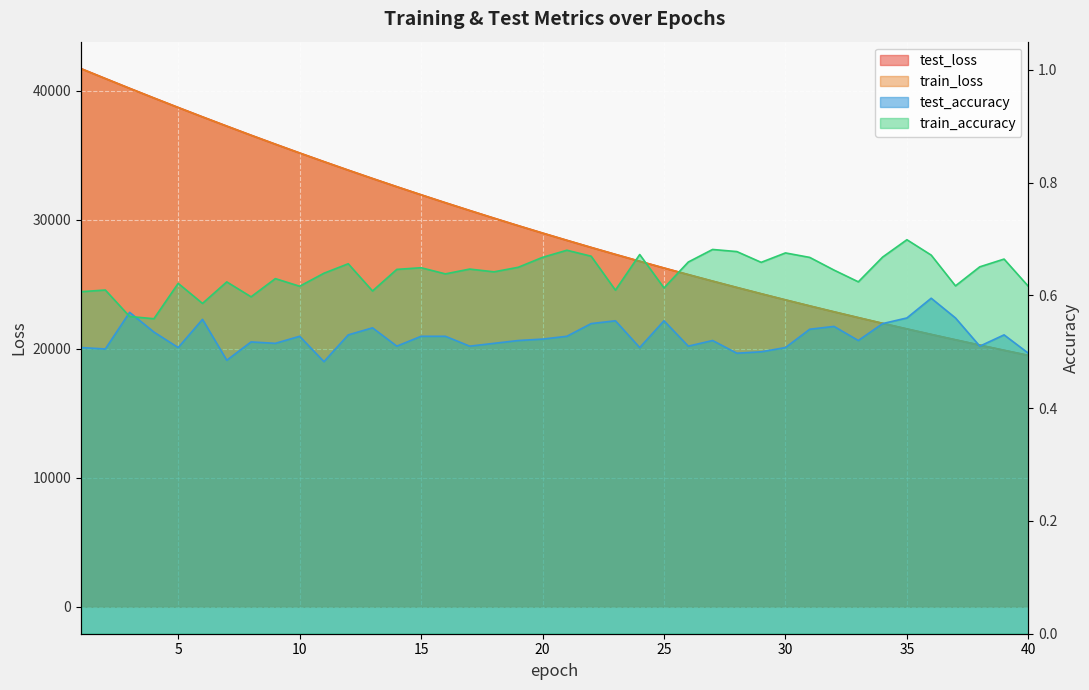

Reading right to left, list all the values displayed in this chart.

test_loss: 40=19496.8	39=19892.5	38=20295.6	37=20705.3	36=21122.8	35=21548.4	34=21982.6	33=22426.6	32=22875.5	31=23334.5	30=23801.4	29=24278.4	28=24763.2	27=25257.1	26=25761.0	25=26273.6	24=26796.1	23=27327.9	22=27869.6	21=28422.3	20=28983.7	19=29555.6	18=30139.3	17=30733.5	16=31335.9	15=31951.2	14=32577.4	13=33214.8	12=33863.1	11=34522.8	10=35192.6	9=35876.4	8=36570.7	7=37277.9	6=37994.0	5=38721.1	4=39458.8	3=40207.1	2=40968.3	1=41737.3
train_loss: 40=19496.2	39=19891.4	38=20294.1	37=20704.3	36=21121.8	35=21547.6	34=21981.5	33=22424.9	32=22874.2	31=23333.0	30=23800.2	29=24276.9	28=24761.7	27=25255.8	26=25759.5	25=26272.3	24=26794.4	23=27326.8	22=27868.1	21=28420.2	20=28982.1	19=29554.3	18=30137.2	17=30731.2	16=31334.4	15=31949.4	14=32575.6	13=33212.9	12=33860.9	11=34520.8	10=35191.1	9=35874.2	8=36568.1	7=37274.6	6=37991.2	5=38718.3	4=39456.8	3=40203.7	2=40963.0	1=41728.6
test_accuracy: 40=0.5	39=0.5	38=0.5	37=0.6	36=0.6	35=0.6	34=0.6	33=0.5	32=0.5	31=0.5	30=0.5	29=0.5	28=0.5	27=0.5	26=0.5	25=0.6	24=0.5	23=0.6	22=0.6	21=0.5	20=0.5	19=0.5	18=0.5	17=0.5	16=0.5	15=0.5	14=0.5	13=0.5	12=0.5	11=0.5	10=0.5	9=0.5	8=0.5	7=0.5	6=0.6	5=0.5	4=0.5	3=0.6	2=0.5	1=0.5
train_accuracy: 40=0.6	39=0.7	38=0.7	37=0.6	36=0.7	35=0.7	34=0.7	33=0.6	32=0.6	31=0.7	30=0.7	29=0.7	28=0.7	27=0.7	26=0.7	25=0.6	24=0.7	23=0.6	22=0.7	21=0.7	20=0.7	19=0.6	18=0.6	17=0.6	16=0.6	15=0.6	14=0.6	13=0.6	12=0.7	11=0.6	10=0.6	9=0.6	8=0.6	7=0.6	6=0.6	5=0.6	4=0.6	3=0.6	2=0.6	1=0.6